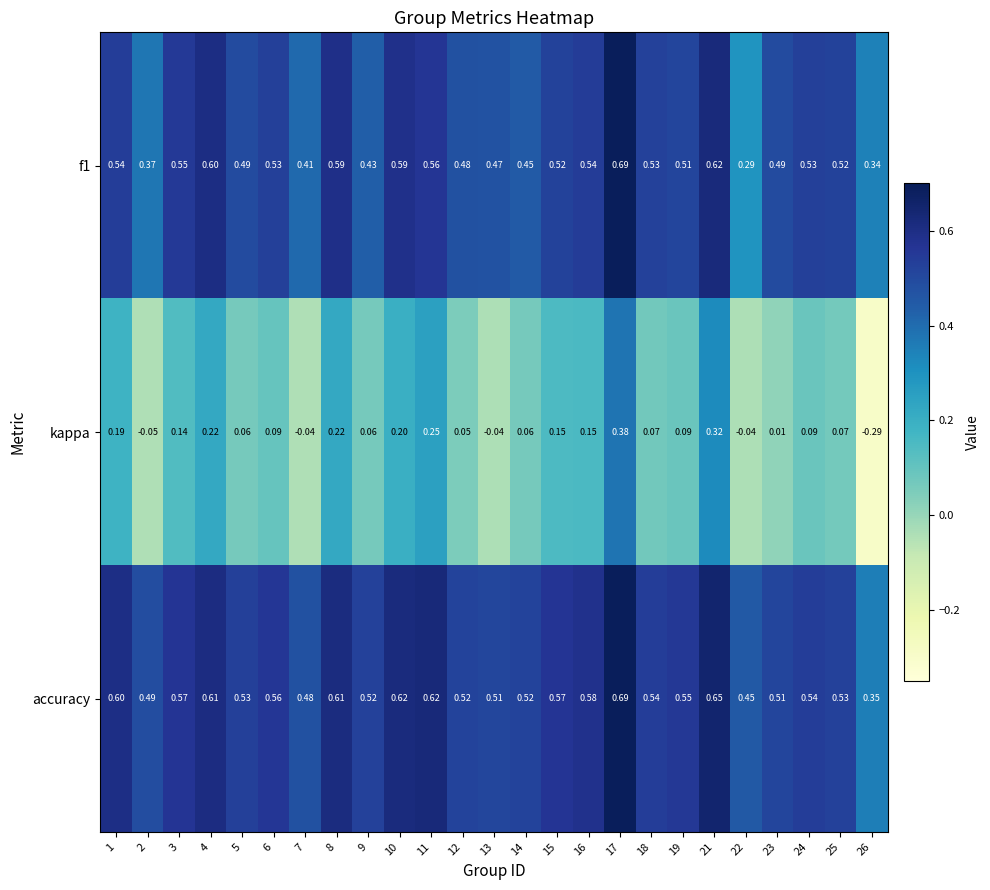

Is the value of accuracy at 2 greater than the value of f1 at 4?

No